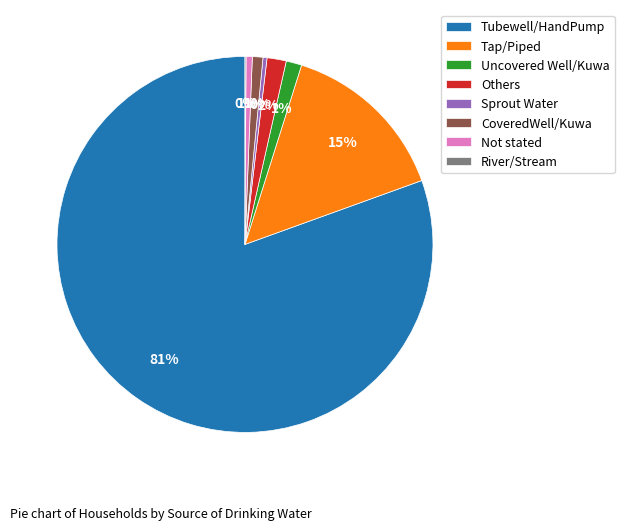

Which slice is the largest?

Tubewell/HandPump